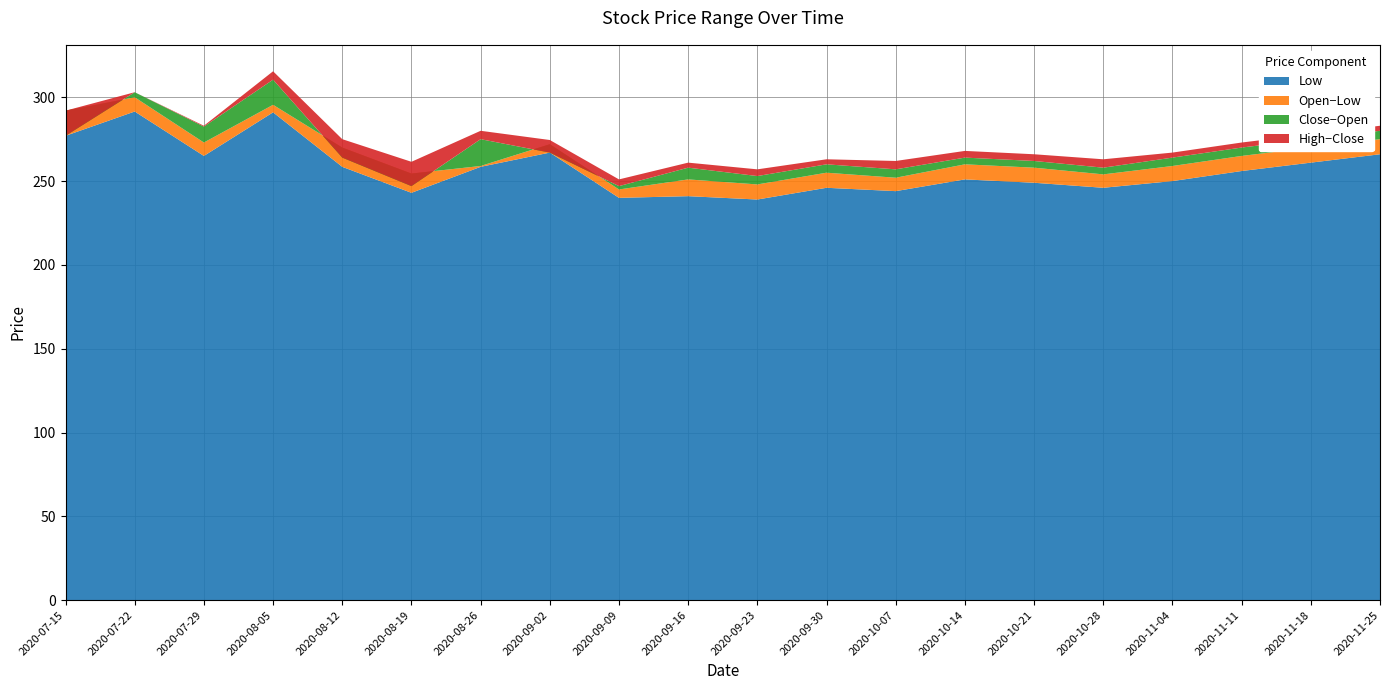

Reading left to right, what are all the values shown in this chart?

Open: 2020-07-15=292.0	2020-07-22=300.0	2020-07-29=273.0	2020-08-05=295.5	2020-08-12=270.0	2020-08-19=254.5	2020-08-26=259.0	2020-09-02=272.0	2020-09-09=245.0	2020-09-16=251.0	2020-09-23=248.0	2020-09-30=255.0	2020-10-07=252.0	2020-10-14=260.0	2020-10-21=258.0	2020-10-28=254.0	2020-11-04=259.0	2020-11-11=265.0	2020-11-18=270.0	2020-11-25=275.0
High: 2020-07-15=292.0	2020-07-22=303.0	2020-07-29=283.0	2020-08-05=315.5	2020-08-12=275.0	2020-08-19=261.5	2020-08-26=280.0	2020-09-02=274.5	2020-09-09=251.0	2020-09-16=261.0	2020-09-23=257.0	2020-09-30=263.0	2020-10-07=262.0	2020-10-14=268.0	2020-10-21=266.0	2020-10-28=263.0	2020-11-04=267.0	2020-11-11=273.0	2020-11-18=278.0	2020-11-25=283.0
Low: 2020-07-15=277.0	2020-07-22=291.5	2020-07-29=265.0	2020-08-05=291.0	2020-08-12=258.5	2020-08-19=243.0	2020-08-26=258.5	2020-09-02=267.0	2020-09-09=240.0	2020-09-16=241.0	2020-09-23=239.0	2020-09-30=246.0	2020-10-07=244.0	2020-10-14=251.0	2020-10-21=249.0	2020-10-28=246.0	2020-11-04=250.0	2020-11-11=256.0	2020-11-18=261.0	2020-11-25=266.0
Close: 2020-07-15=277.0	2020-07-22=303.0	2020-07-29=282.5	2020-08-05=310.5	2020-08-12=264.0	2020-08-19=247.0	2020-08-26=275.0	2020-09-02=267.0	2020-09-09=247.0	2020-09-16=258.0	2020-09-23=253.0	2020-09-30=260.0	2020-10-07=257.0	2020-10-14=264.0	2020-10-21=262.0	2020-10-28=258.0	2020-11-04=264.0	2020-11-11=270.0	2020-11-18=275.0	2020-11-25=280.0